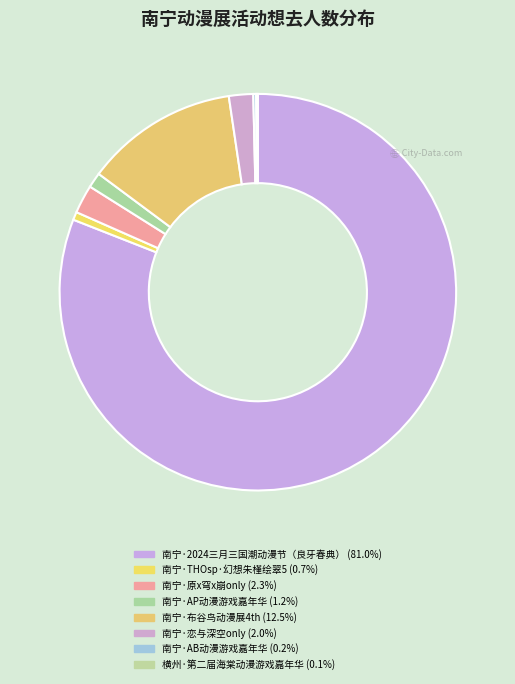

How much of the chart is everything except 南宁·原x穹x崩only?

97.7%